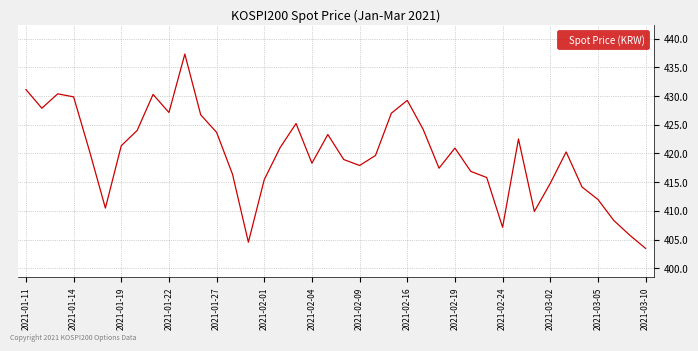

What is the sum of all values?

16791.4